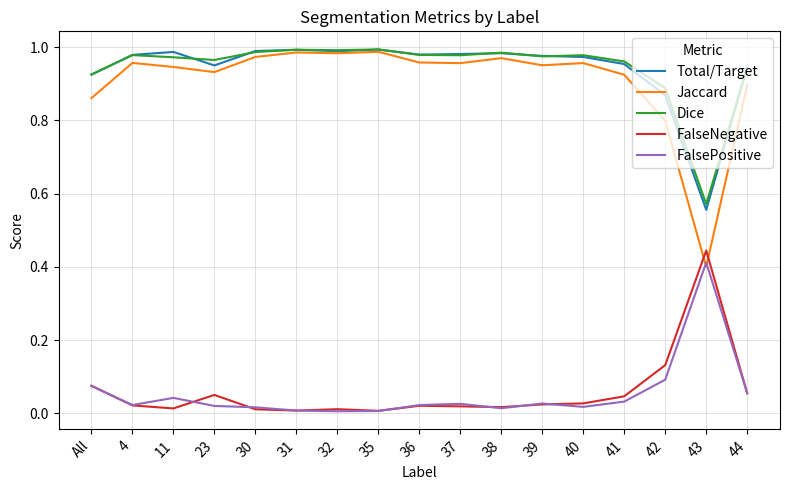

True or false: Total/Target and FalseNegative intersect in this chart.

False